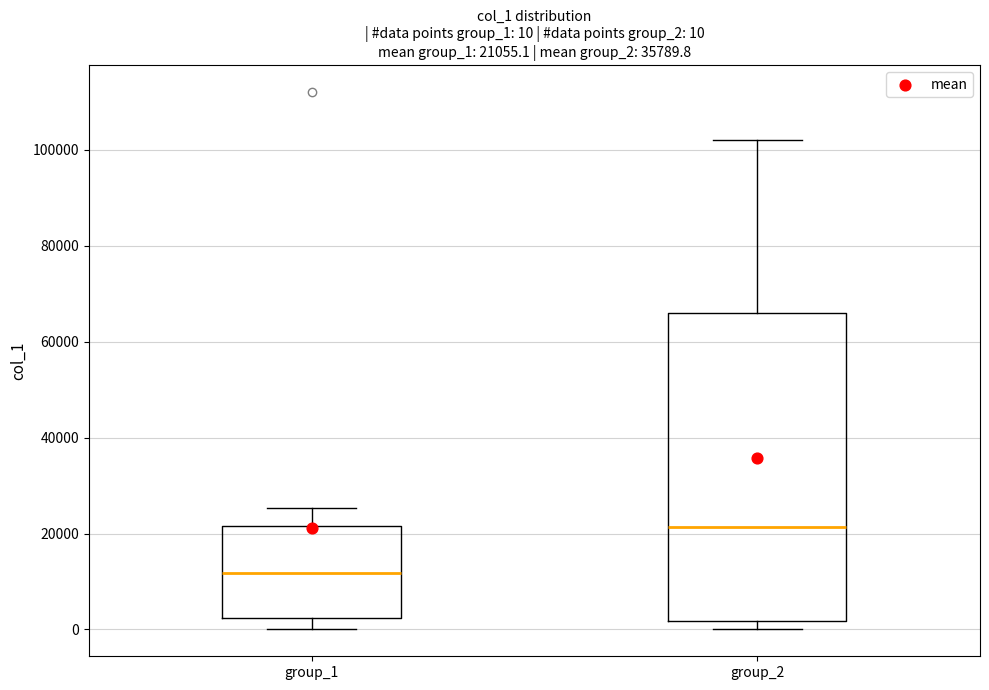

Comparing the boxes themselves (not the whiskers), which one is the tallest?

group_2